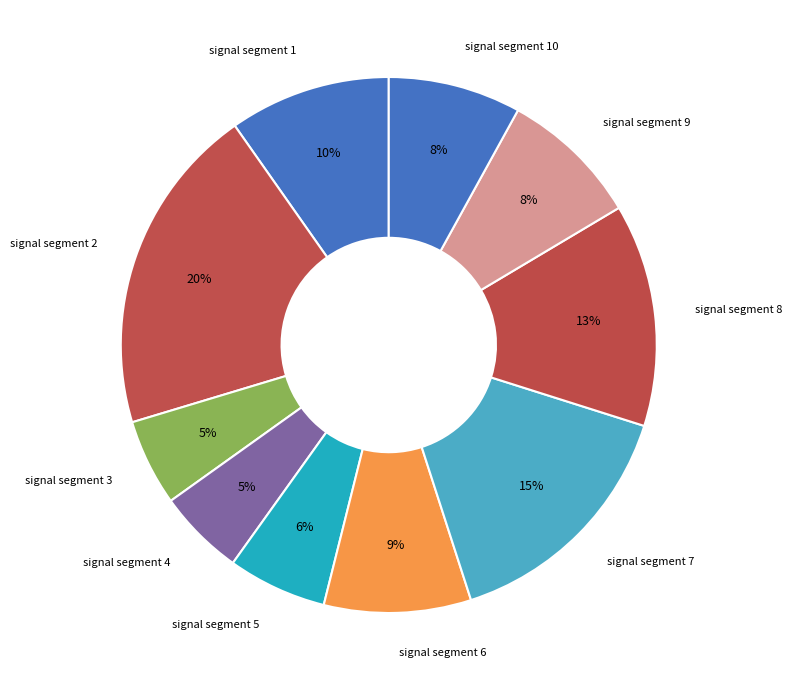

To the nearest percent, what percentage of the pie is signal segment 2?

20%